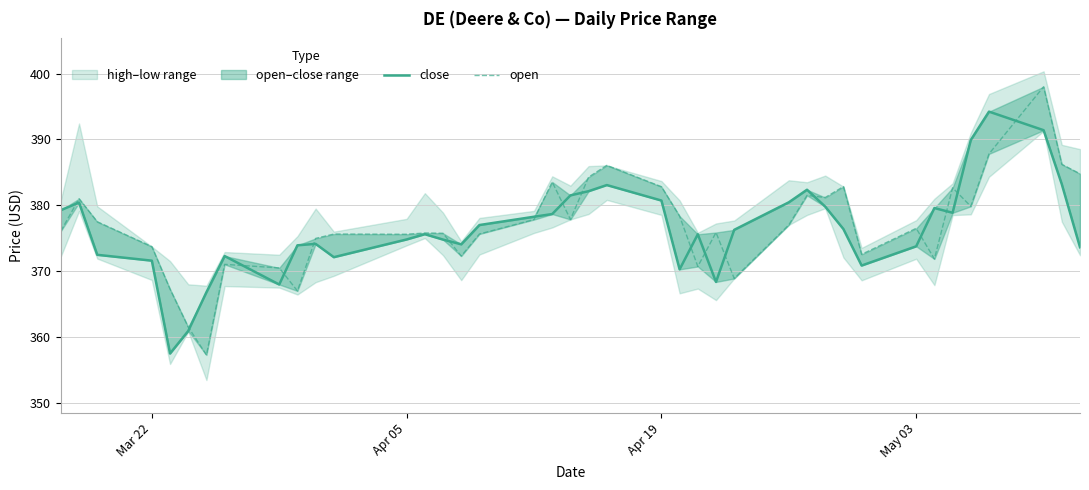

True or false: open has more than 2 interior local peaks.

True